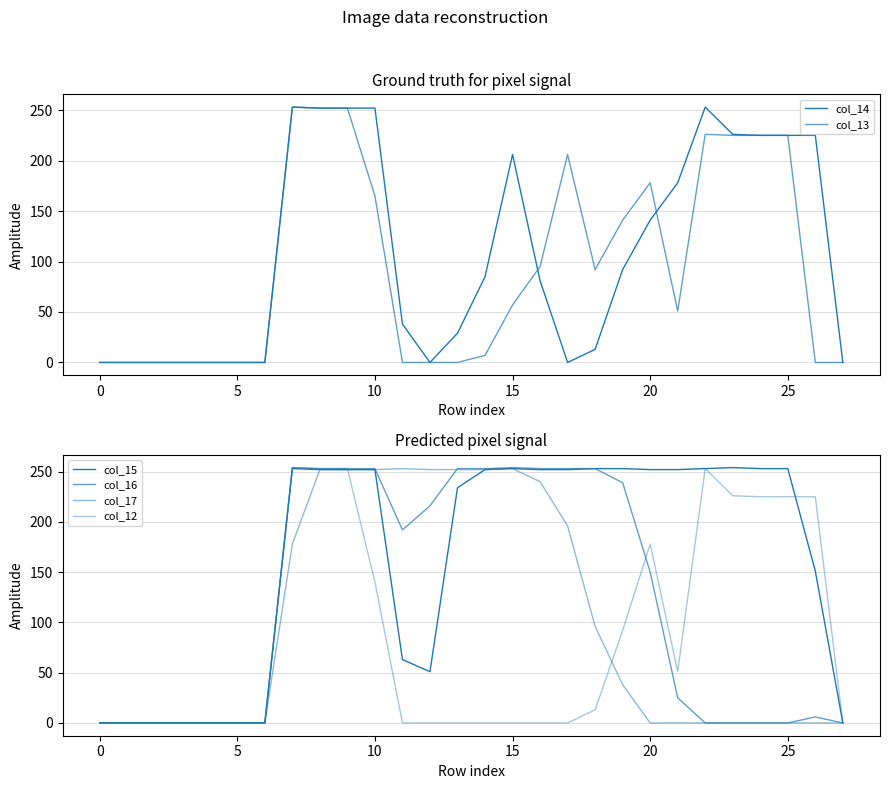

The col_15 series shows 110 at 11. True or false?

False